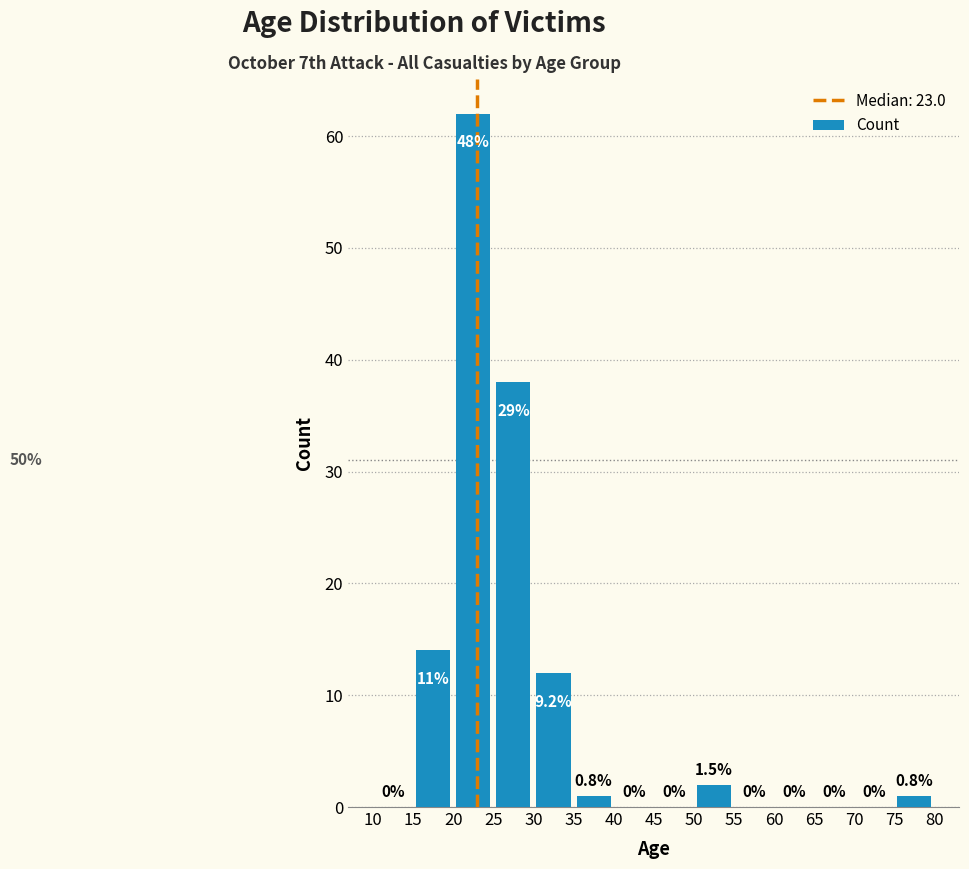

Which range on the x-axis has the tallest bar?

20 to 25